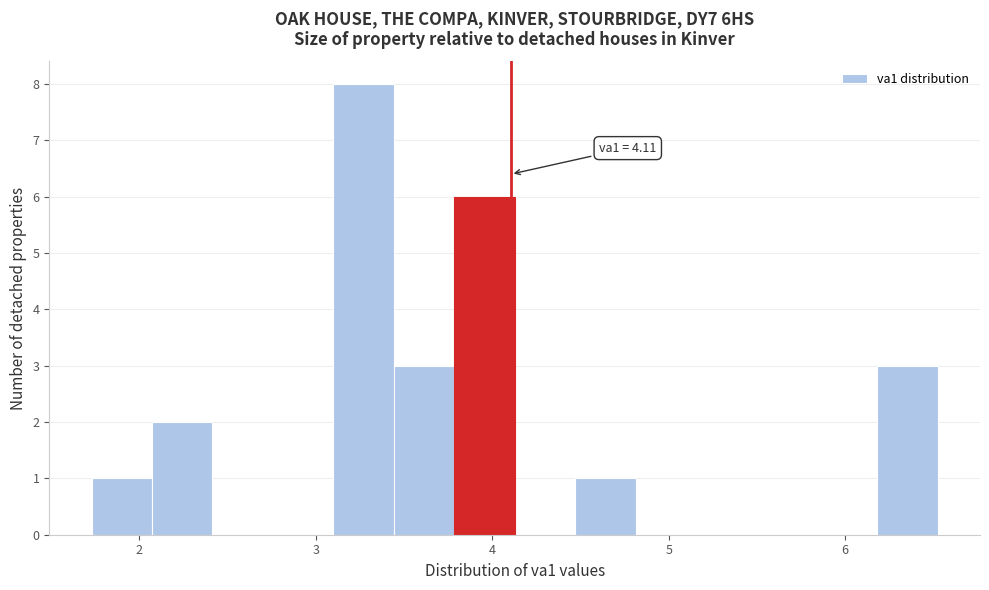

Read against the x-axis, roughly where is the centre of the tallest bar?

3.3